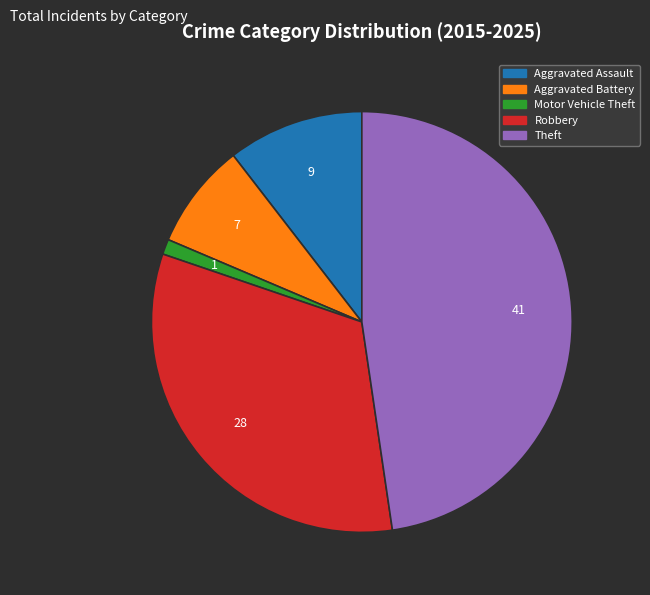

Rank the categories by value from highest to lowest.

Theft, Robbery, Aggravated Assault, Aggravated Battery, Motor Vehicle Theft